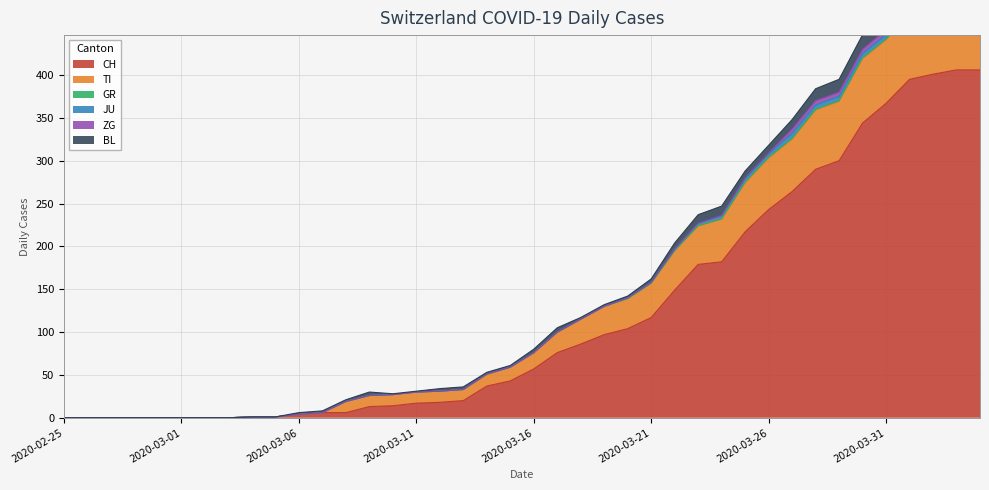

What is the difference between the maximum and minimum values in the JU series?

6